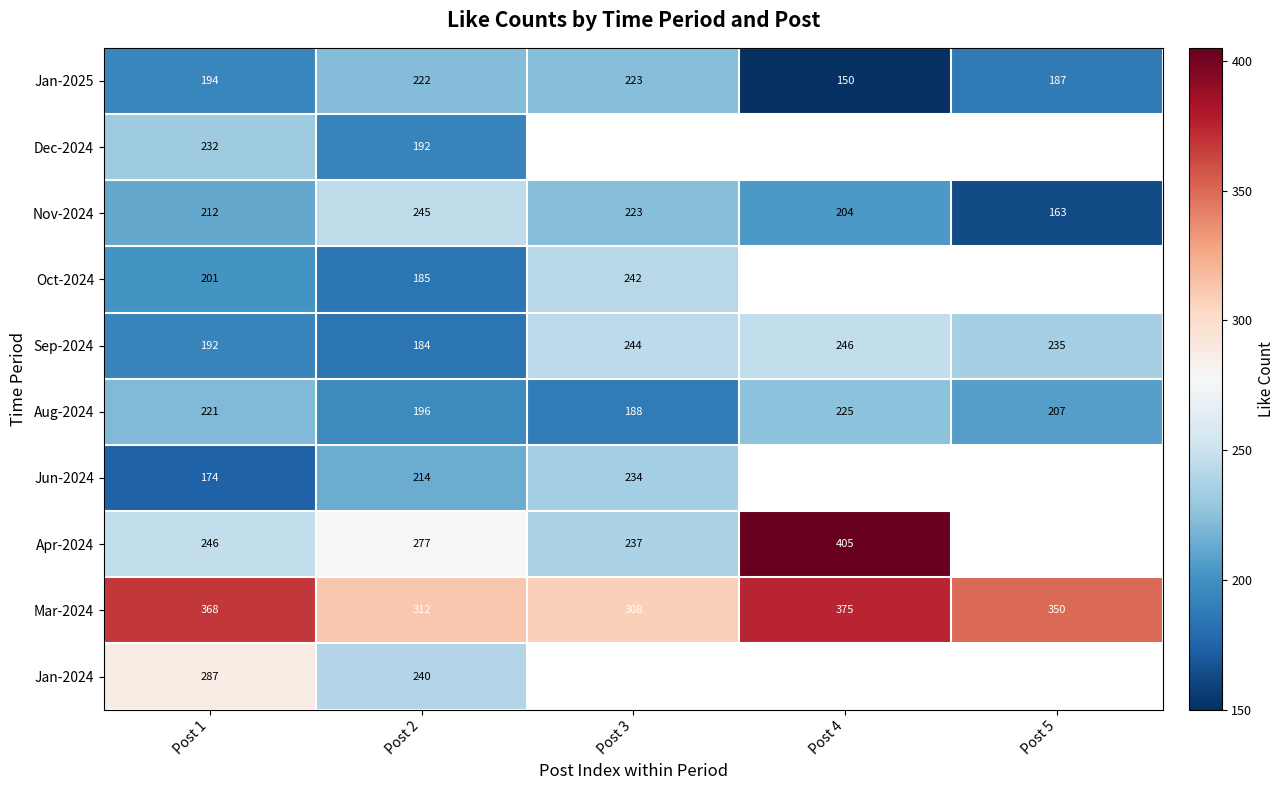

At which label does Sep-2024 reach its peak?

Post 4